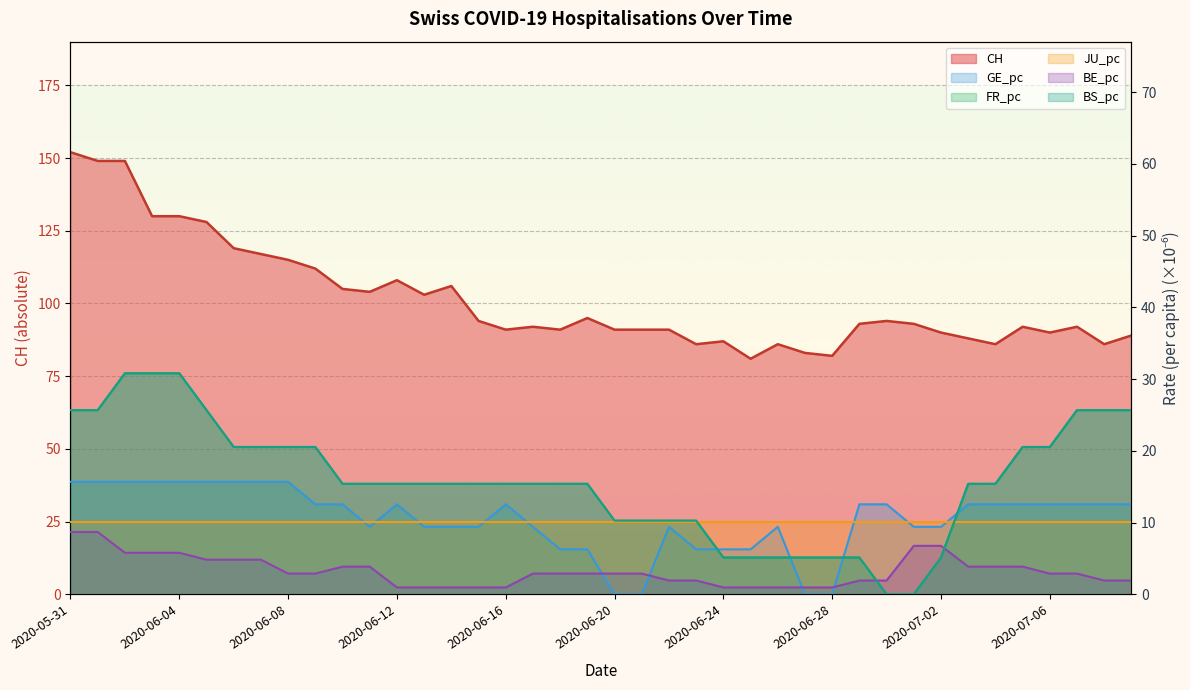

True or false: GE_pc and CH cross at least once.

False